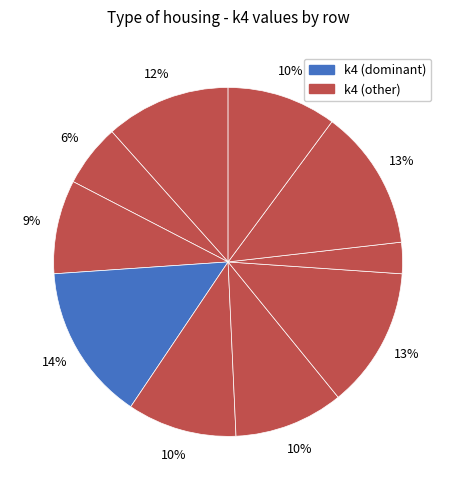

How many slices are in this pie chart?

10